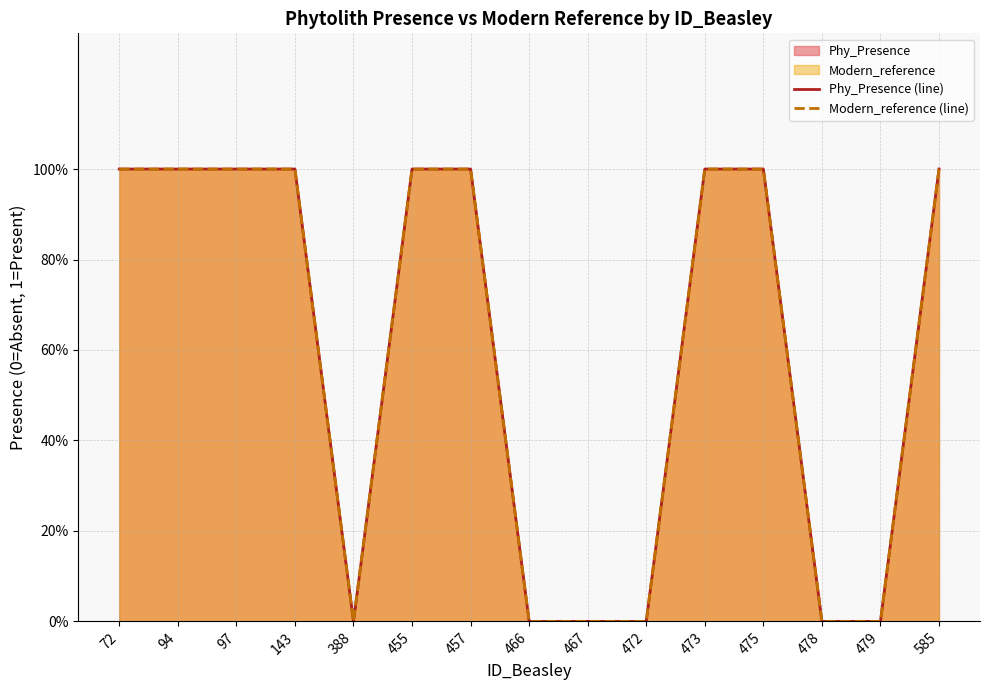

Which series has the largest range (max minus min)?

Phy_Presence (line)